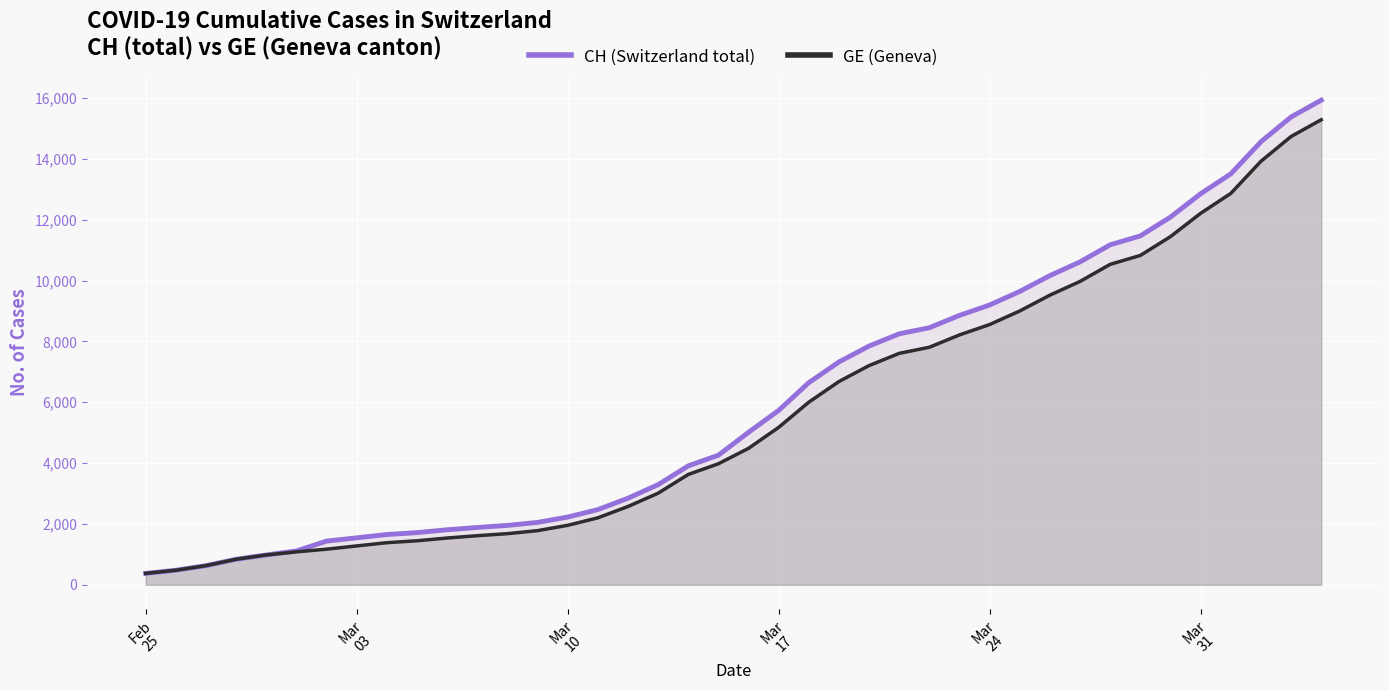

True or false: CH (Switzerland total) and GE (Geneva) intersect in this chart.

False